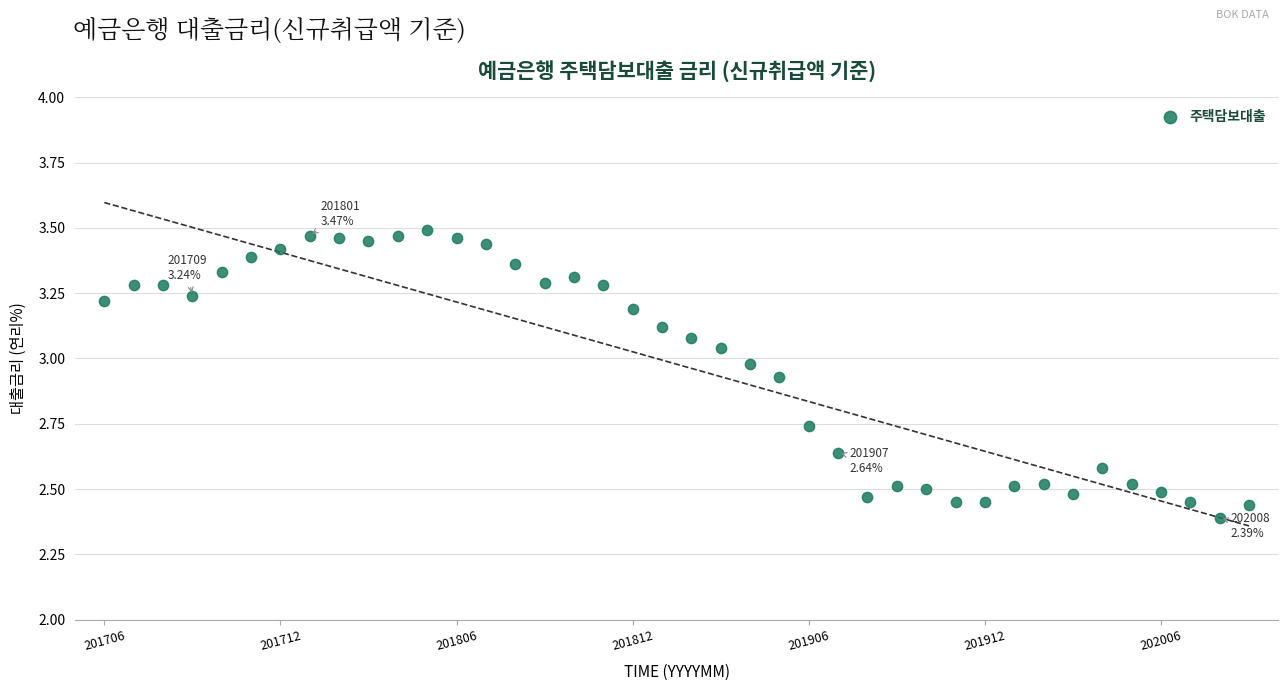

What is the range of Y values (max minus min)?

1.1